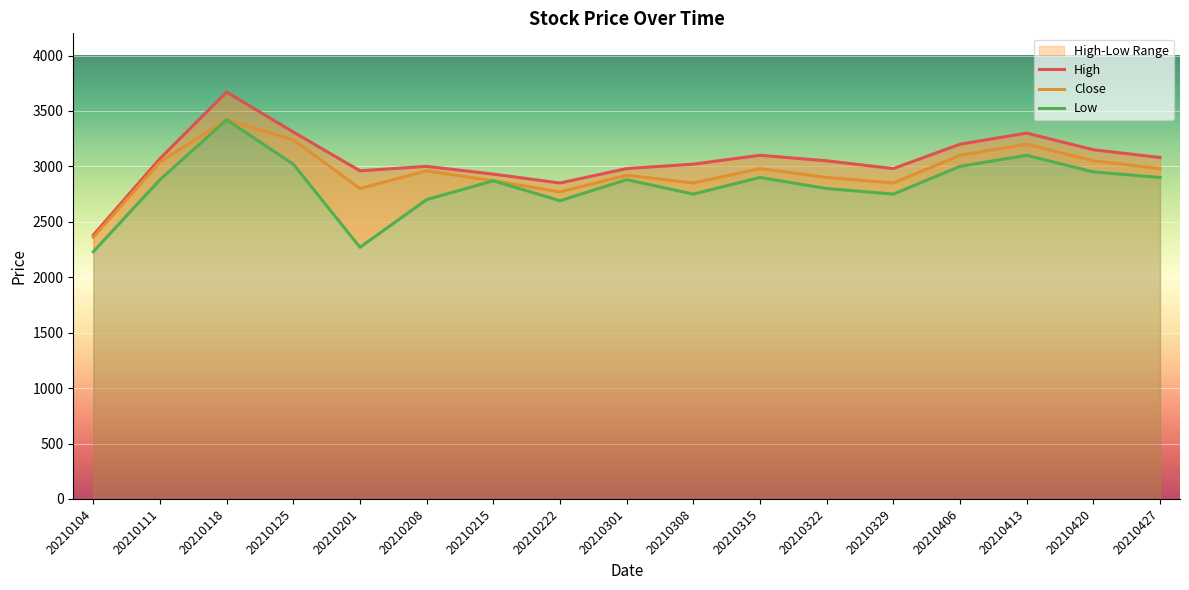

List the series in order of their overall mean, lowest first.

Low, Close, High